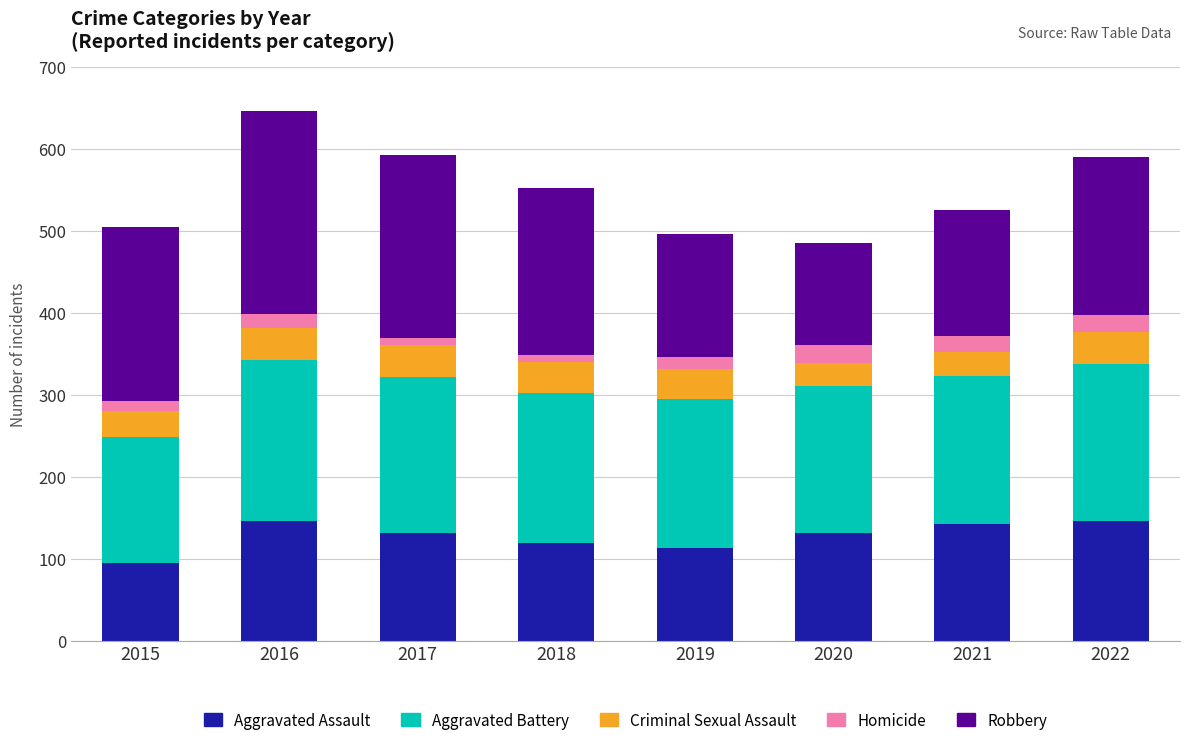

At which category is the sum across all series the highest?

2016